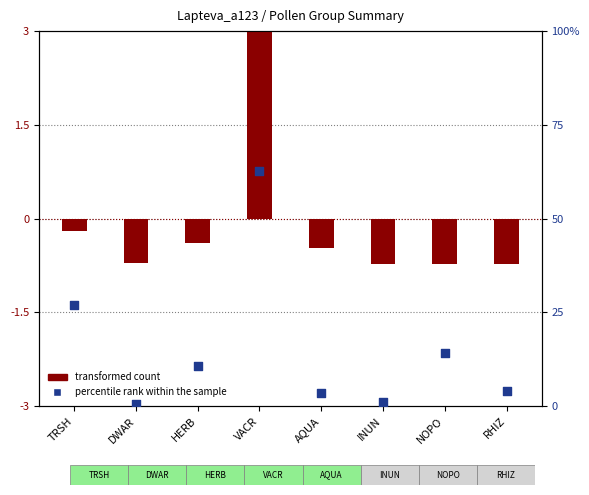

Between INUN and RHIZ, which is larger?

RHIZ